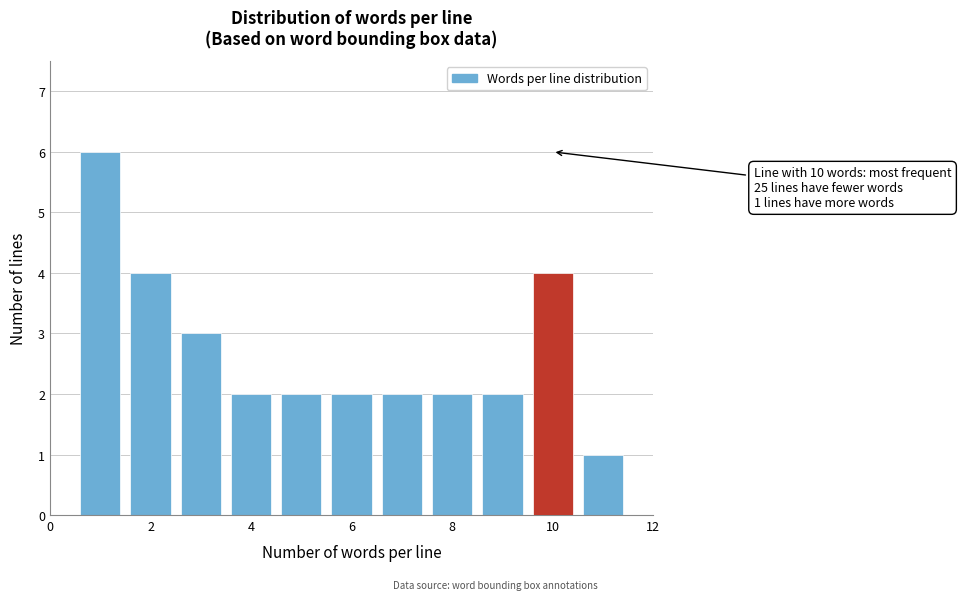

Over which range of the x-axis is the bar tallest?

0.5 to 1.5